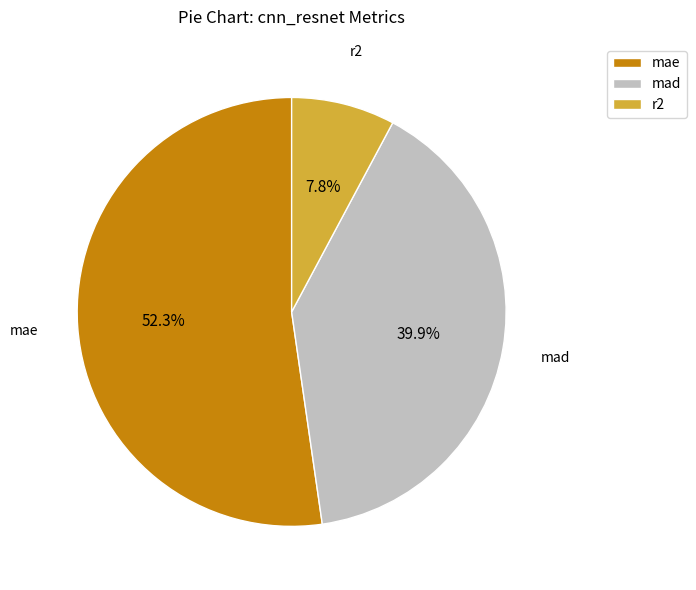

Which slice is the smallest?

r2